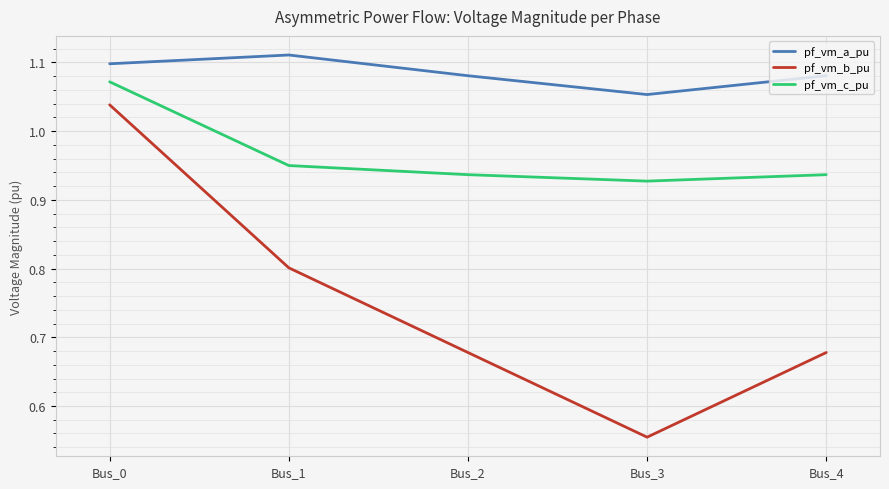

Which series has the largest range (max minus min)?

pf_vm_b_pu